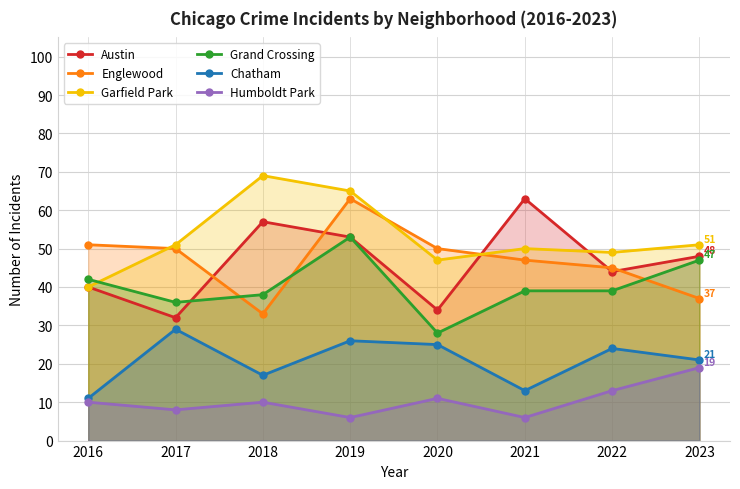

Which has a higher value, 2019 or 2017?

2019